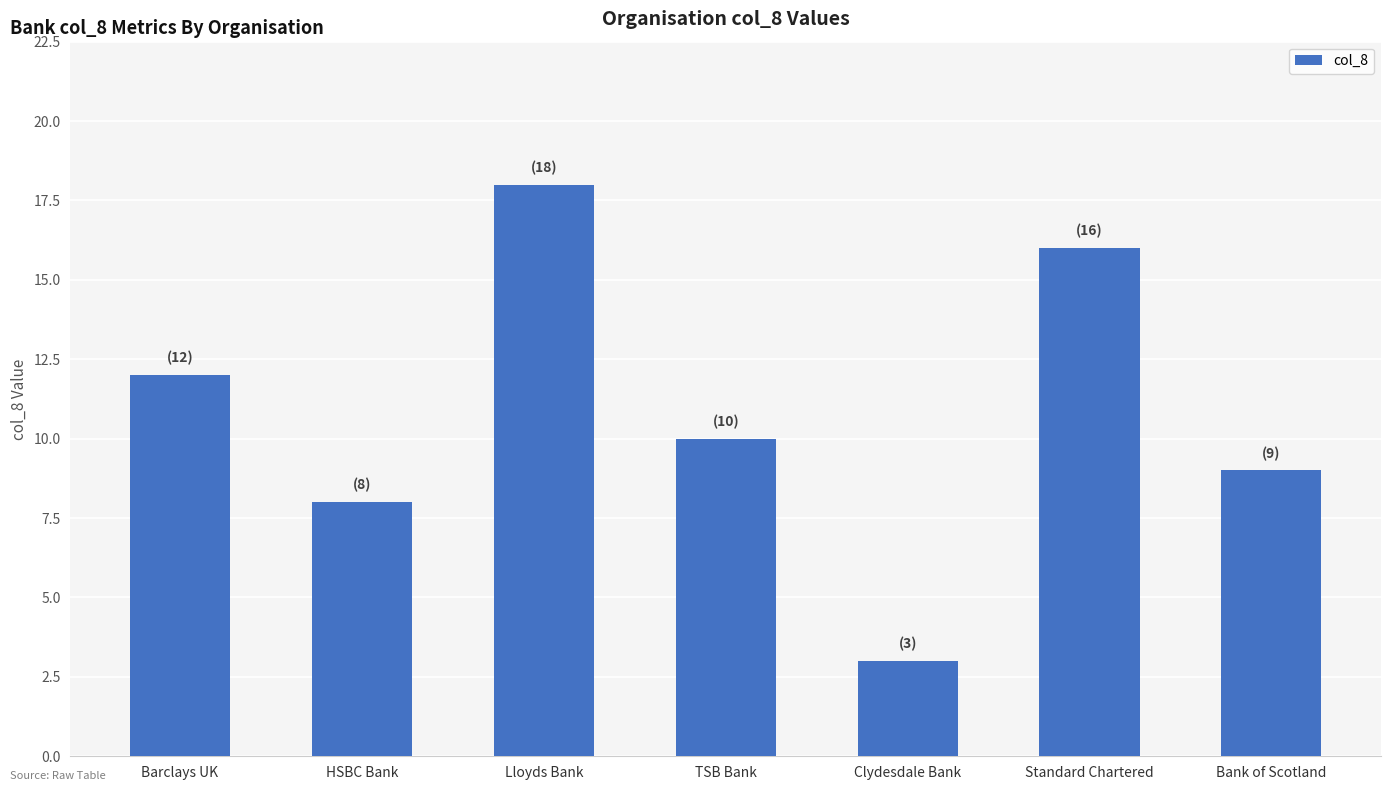

What is the maximum value shown in the chart?

18